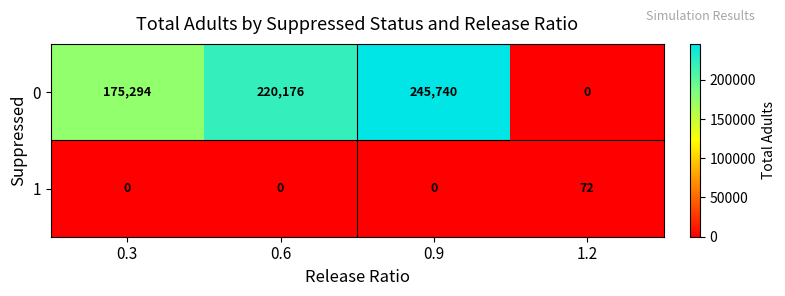

Count the 1 values in the range 0 to 72.

4